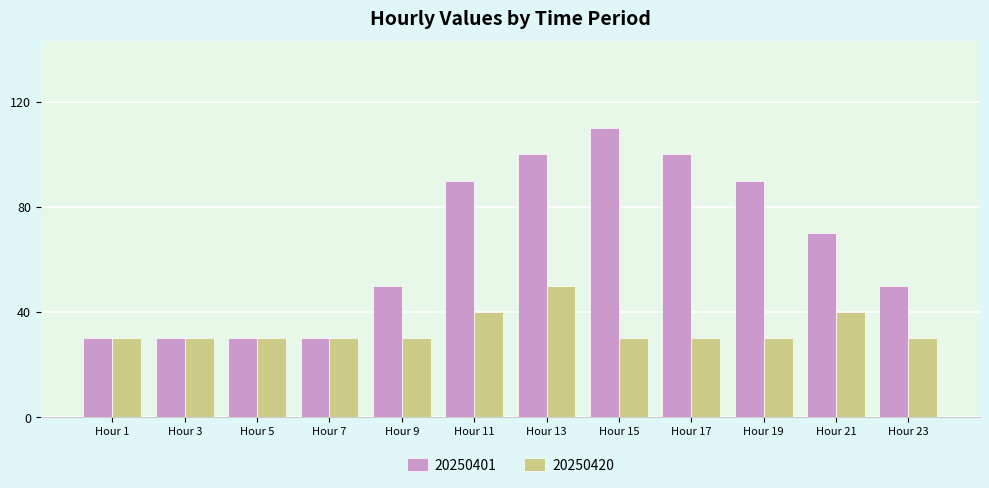

True or false: 20250401 has a value of 90 at Hour 11.

True